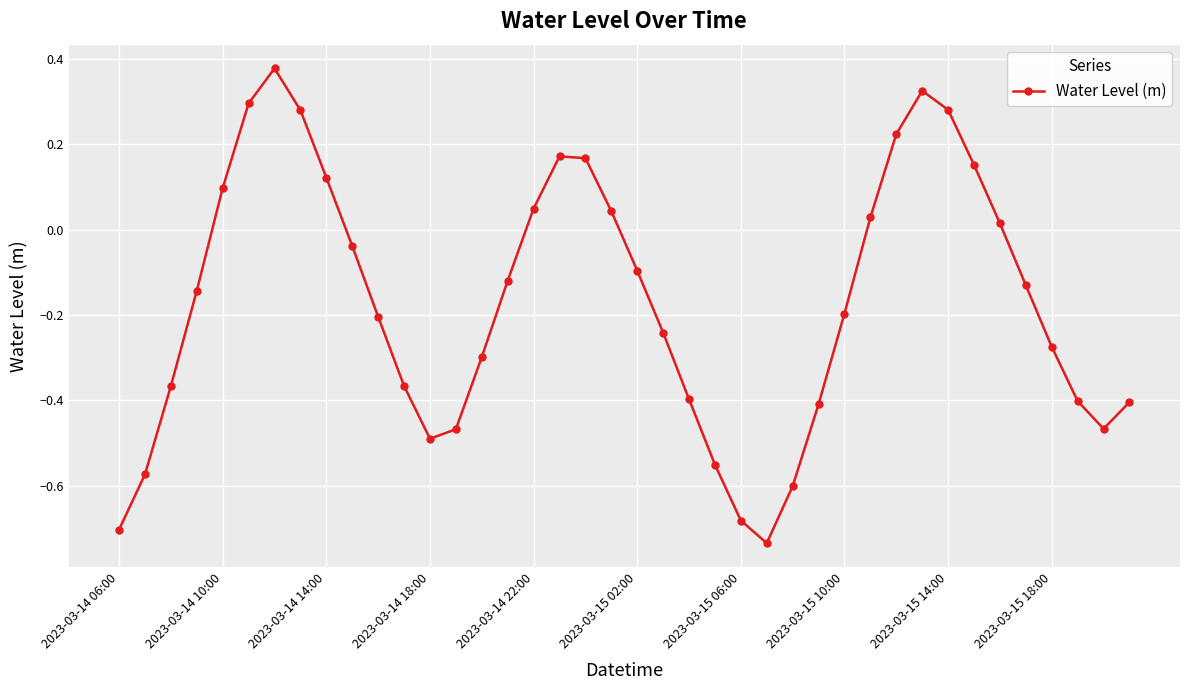

How many points are higher than both their immediate neighbors (excluding endpoints)?

3